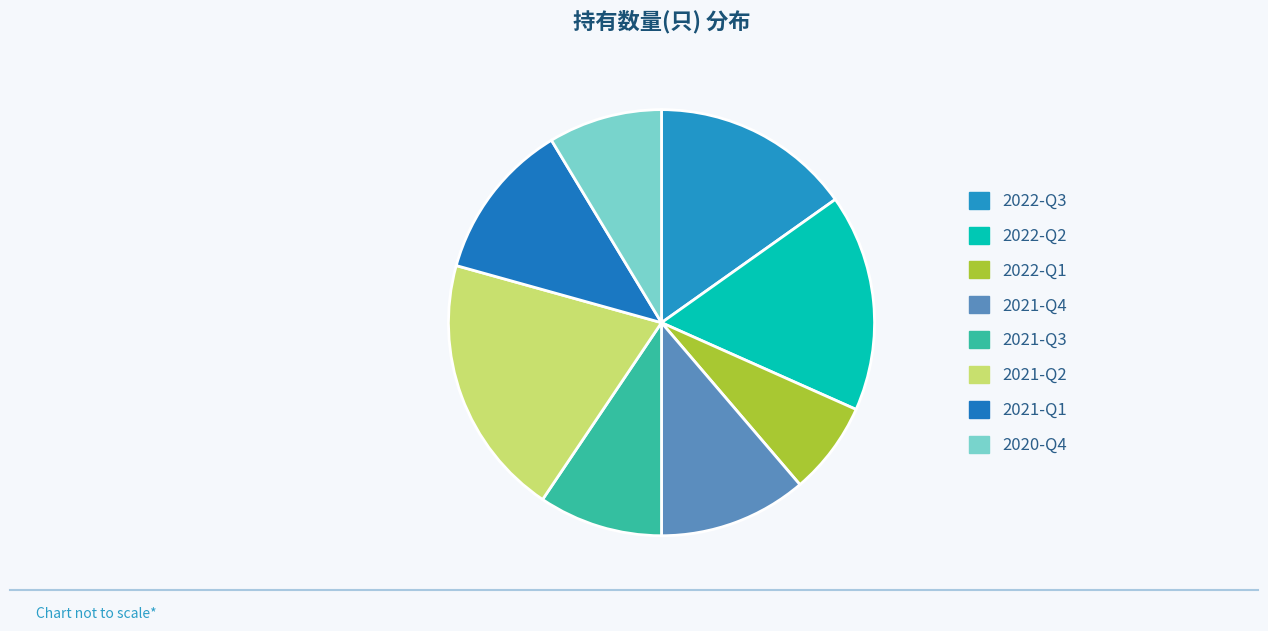

What is the change in value from 2022-Q2 to 2021-Q3?

-54